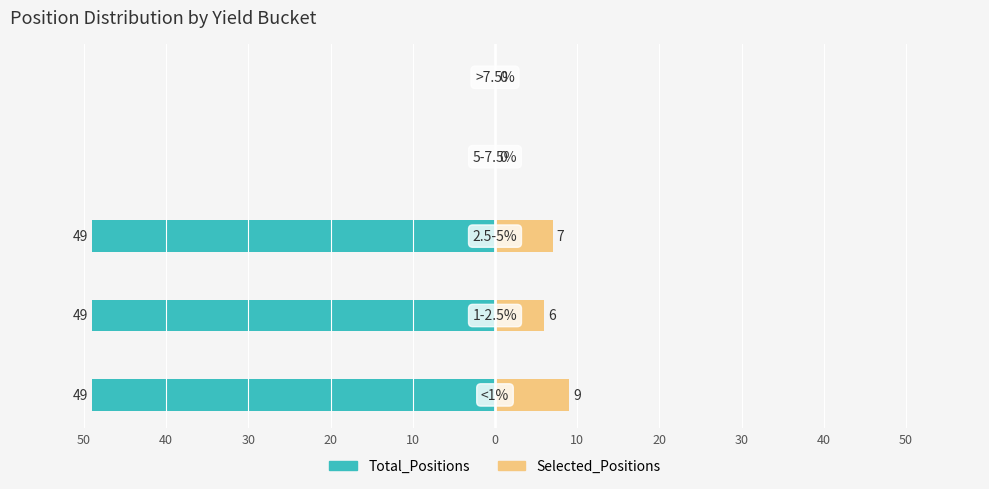

Reading left to right, extract all data points from this chart.

Total_Positions: 50=-49	40=-49	30=-49	20=0	10=0
Selected_Positions: 50=9	40=6	30=7	20=0	10=0